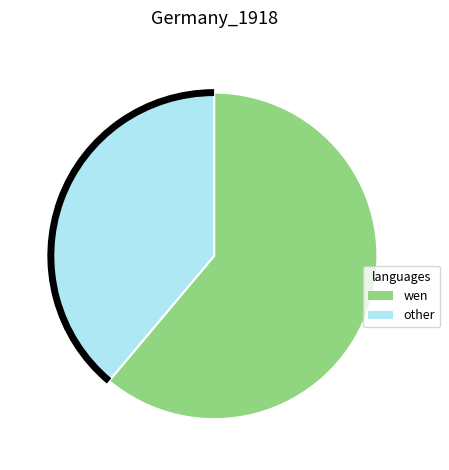

Does any single category account for the majority?

Yes